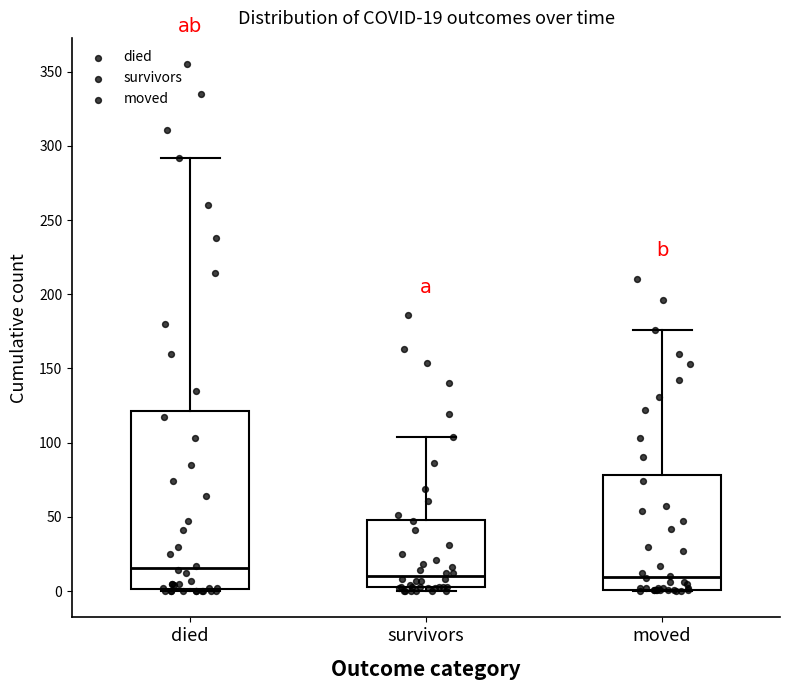

Which box is the tallest, from its lower edge to its upper edge?

died